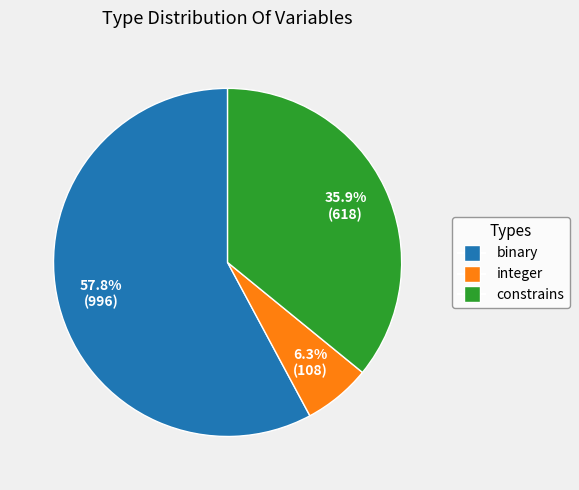

Which category has the biggest portion of the pie?

binary